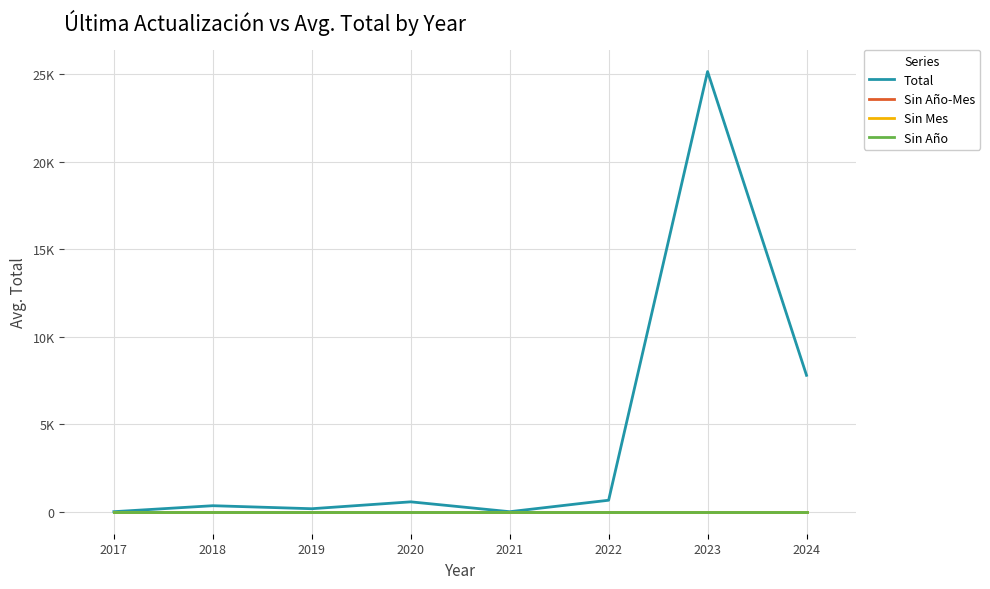

True or false: Sin Año and Total cross at least once.

False